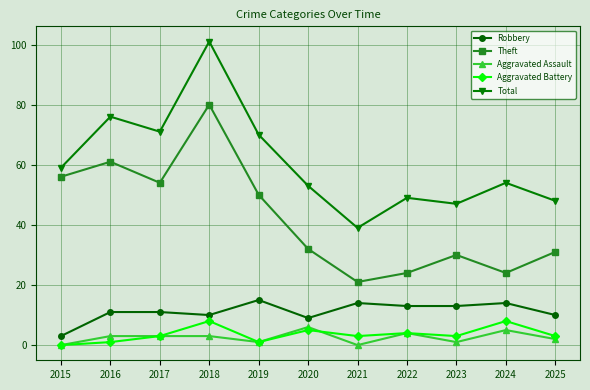

Where is the first local minimum for Theft?

2017